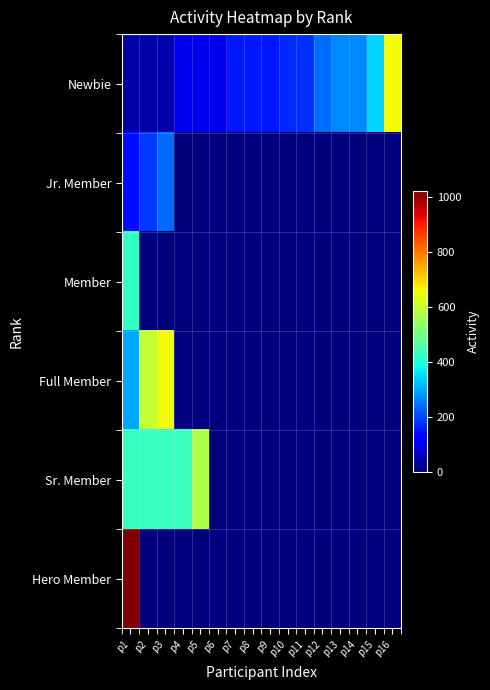

At how many categories does at least one series exceed 848?

1